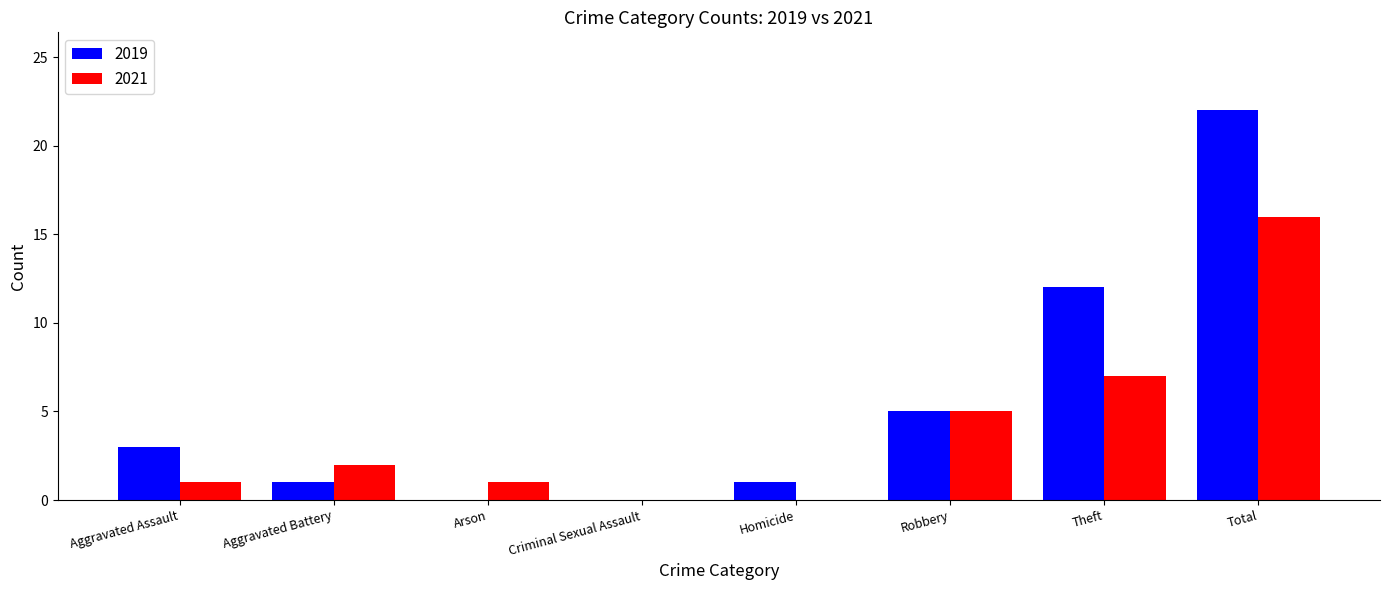

What is the sum of the 2021 values at Theft and Total?

23